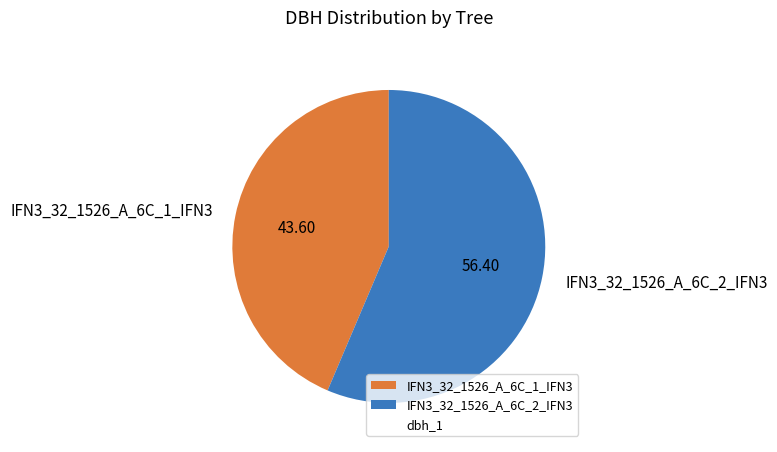

Which has a higher value, IFN3_32_1526_A_6C_2_IFN3 or IFN3_32_1526_A_6C_1_IFN3?

IFN3_32_1526_A_6C_2_IFN3